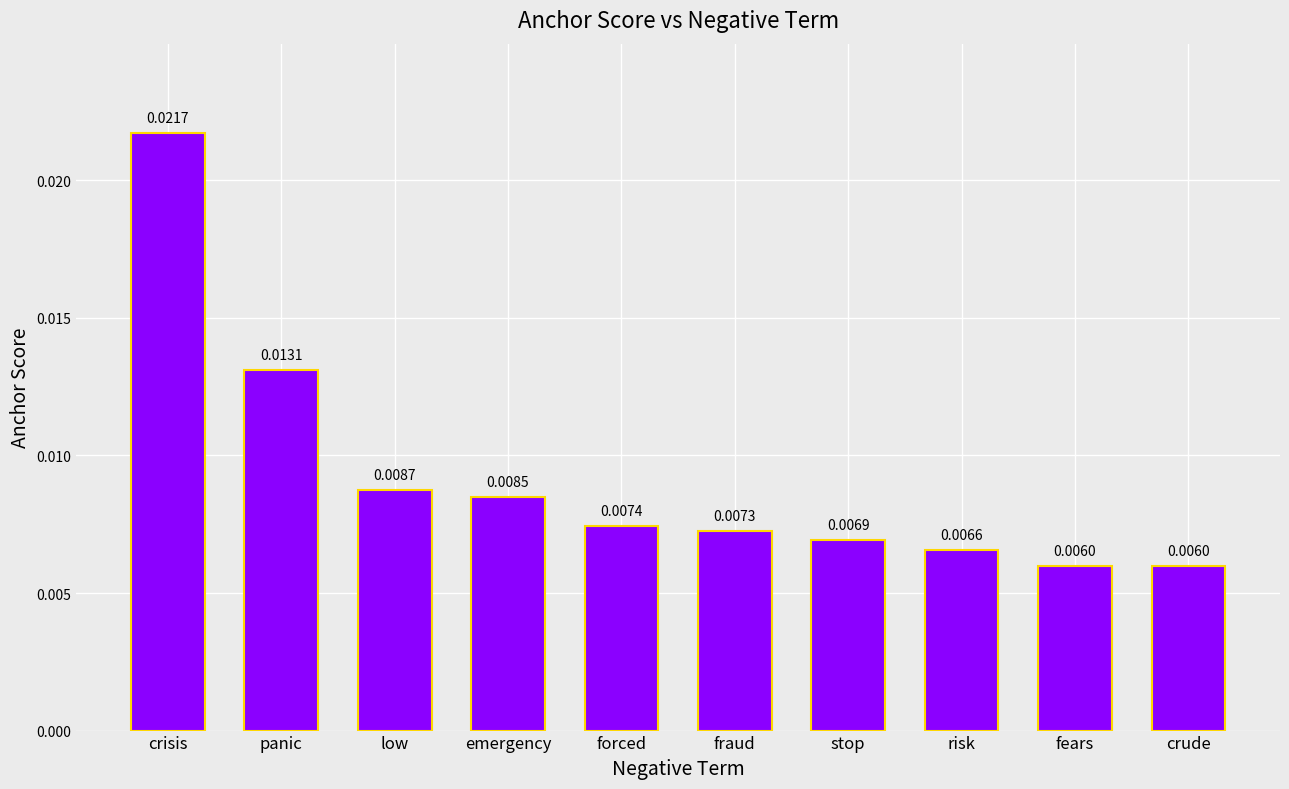

What is the label of the 4th bar from the left?

emergency